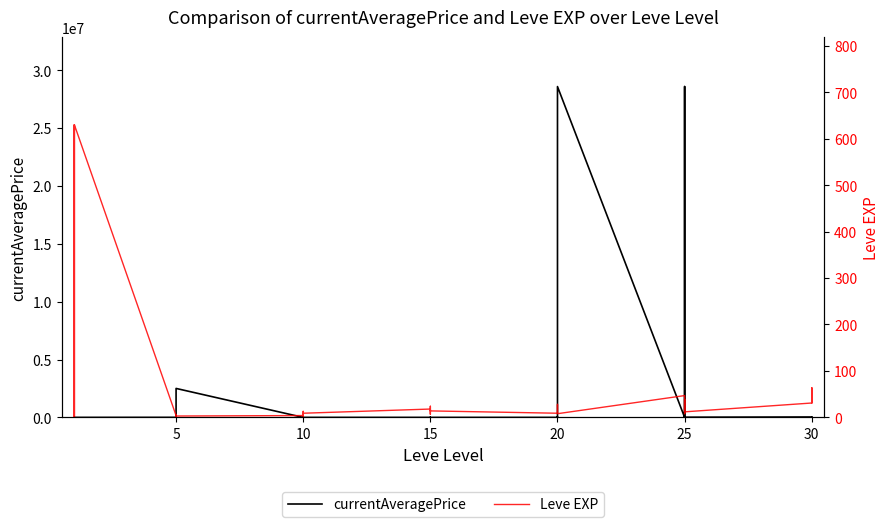

In currentAveragePrice, how many points are higher than both neighbors (excluding endpoints)?

14